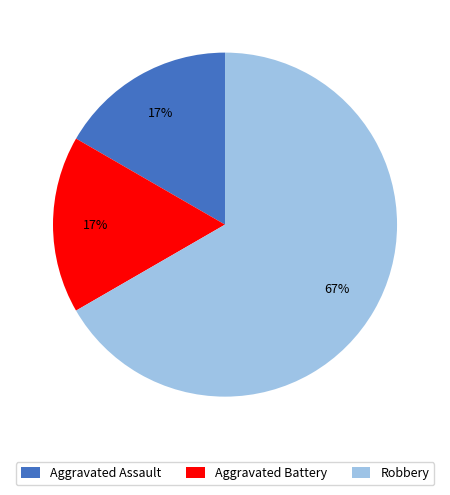

What is the ratio of the value at Aggravated Battery to the value at Aggravated Assault?

1.0